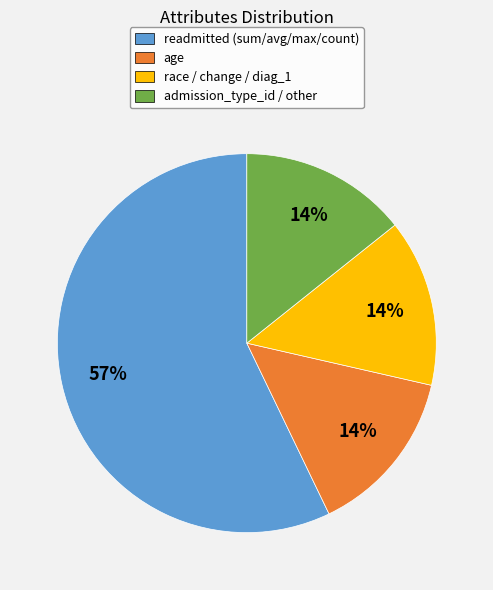

Between readmitted (sum/avg/max/count) and age, which is larger?

readmitted (sum/avg/max/count)